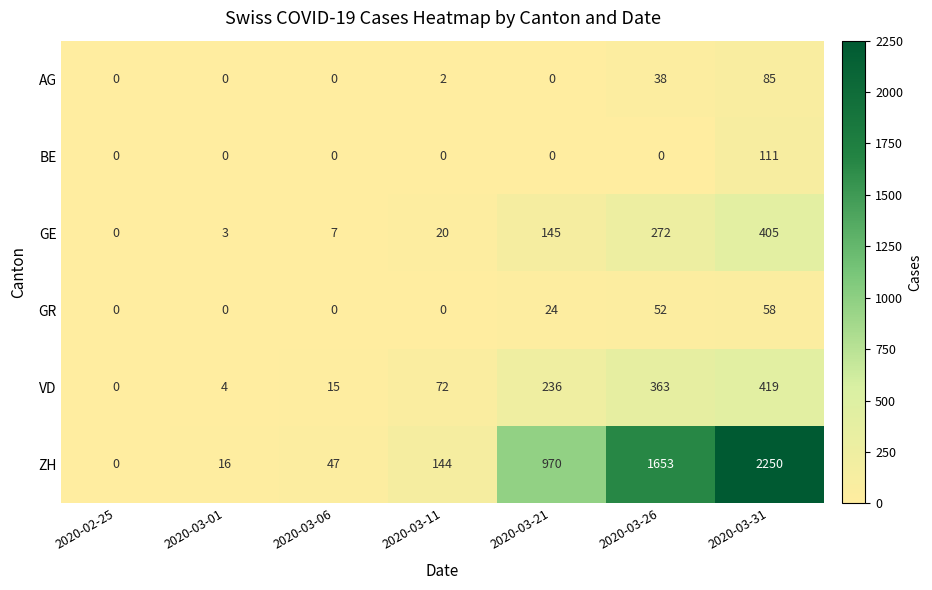

Which series has the largest total across all categories?

ZH